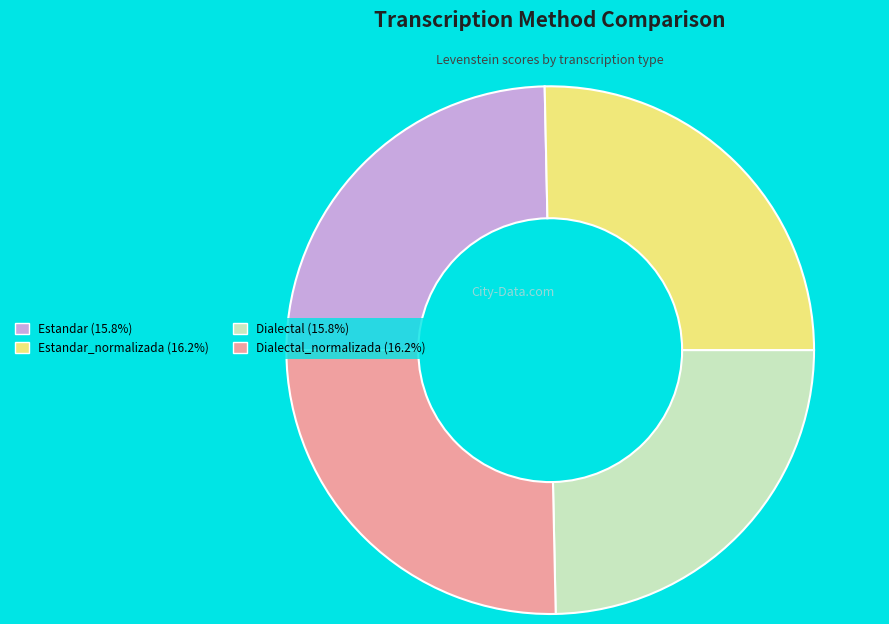

Does Dialectal (15.8%) account for over 50% of the chart?

No